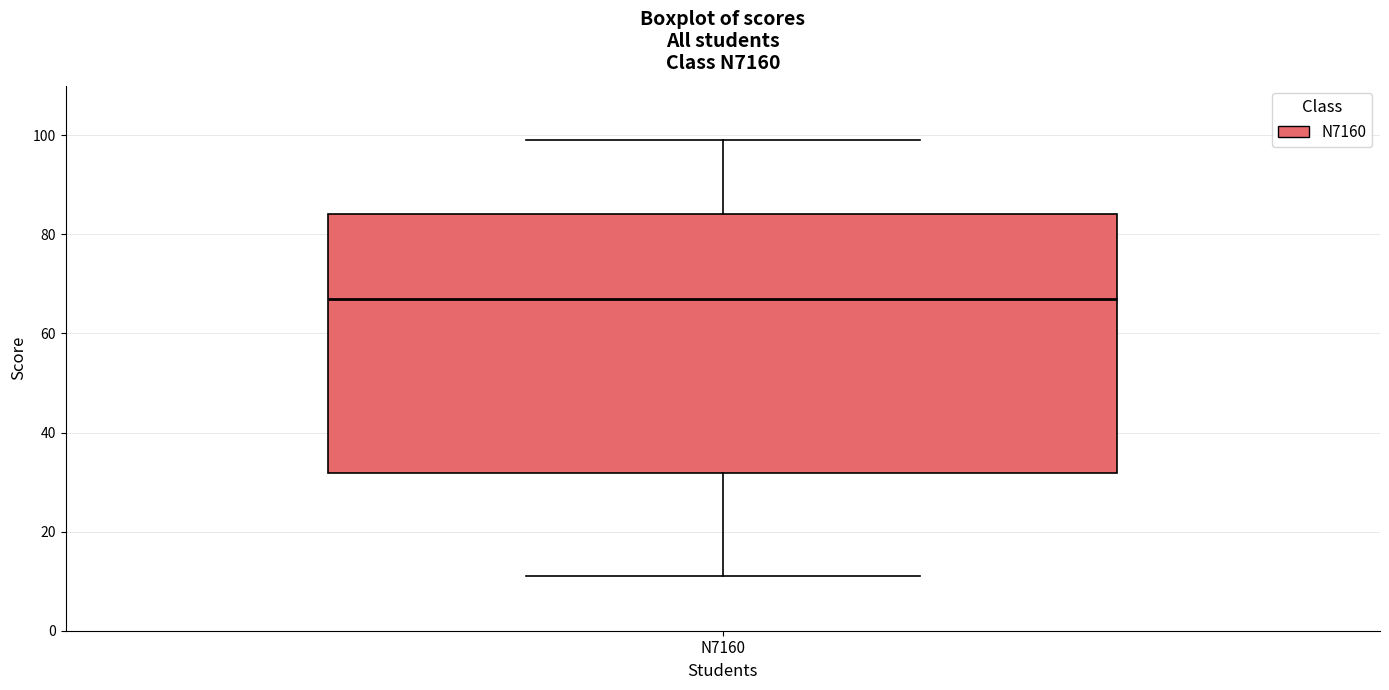

Read this box plot against the y-axis: the position of the median line, the range covered by the box, and the ends of both whiskers. The values are not printed on the chart, so give them approximately, as read against the axis.

median 68, box 32 to 84, whiskers 12 to 100